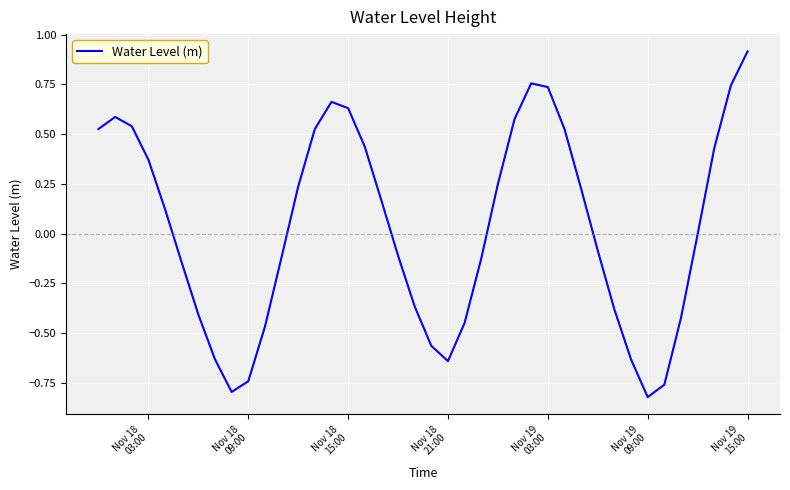

How many lines are shown in the chart?

1